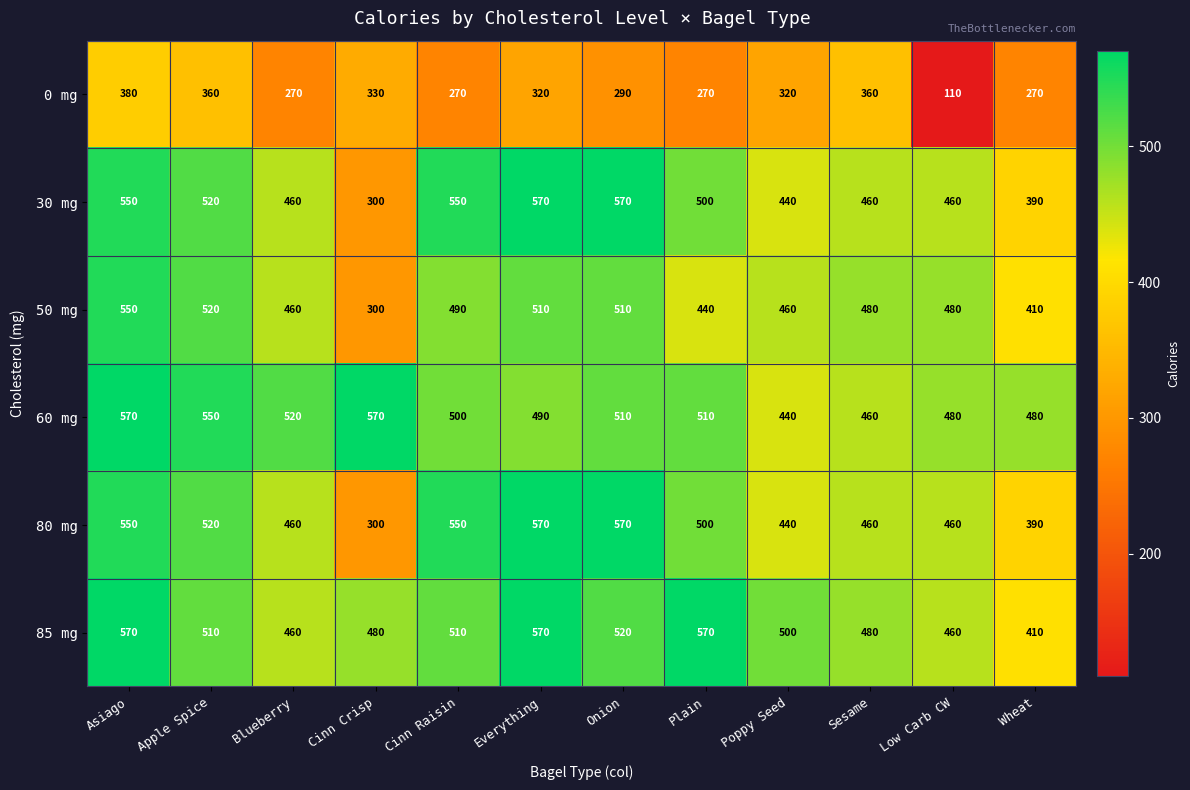

How many series are shown in this chart?

6